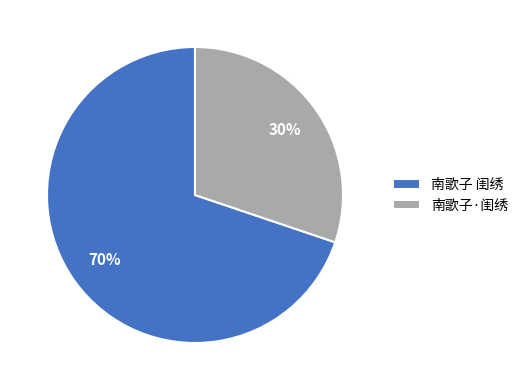

How many segments does this pie chart have?

2